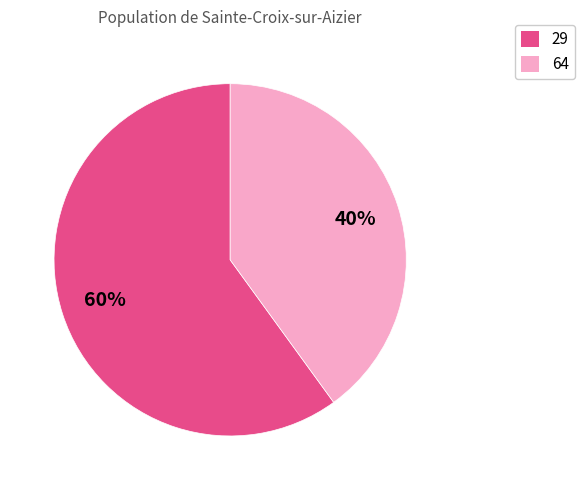

Rank the categories by value from lowest to highest.

64, 29